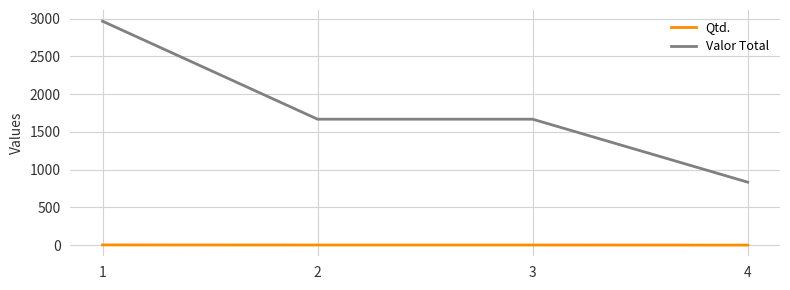

True or false: Valor Total and Qtd. intersect in this chart.

False